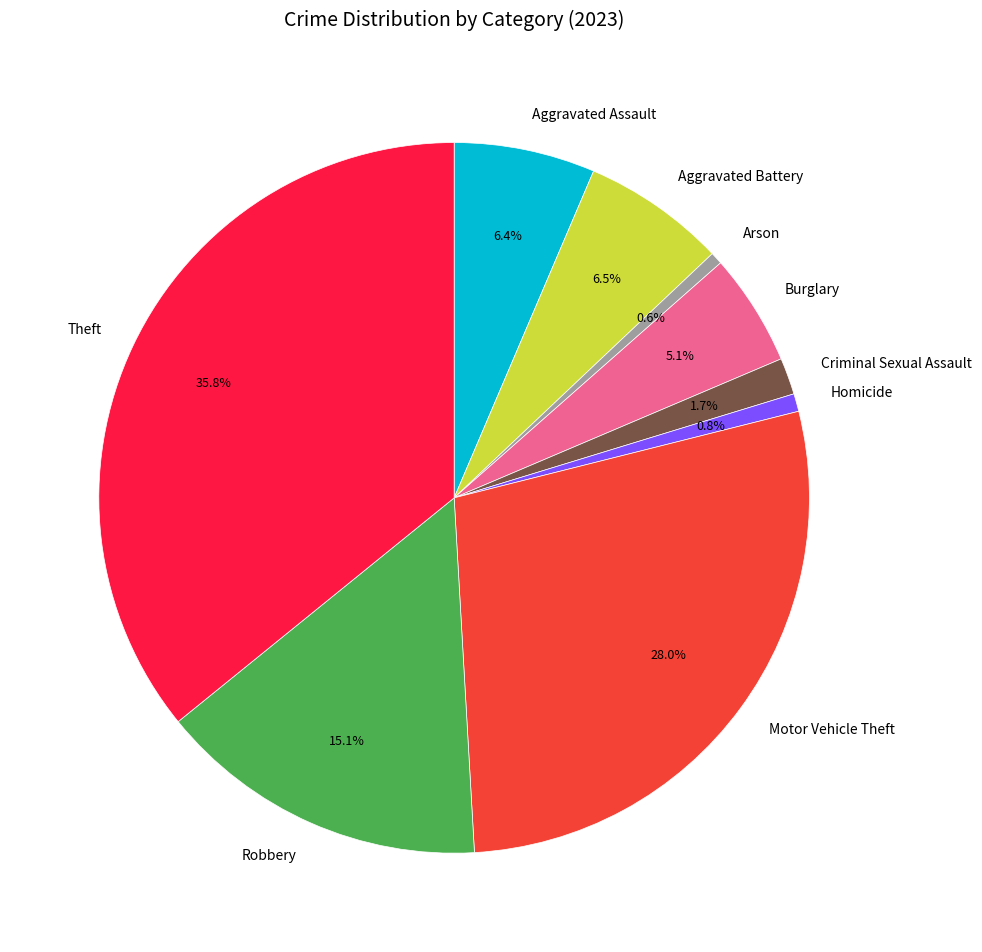

Does any single category account for the majority?

No